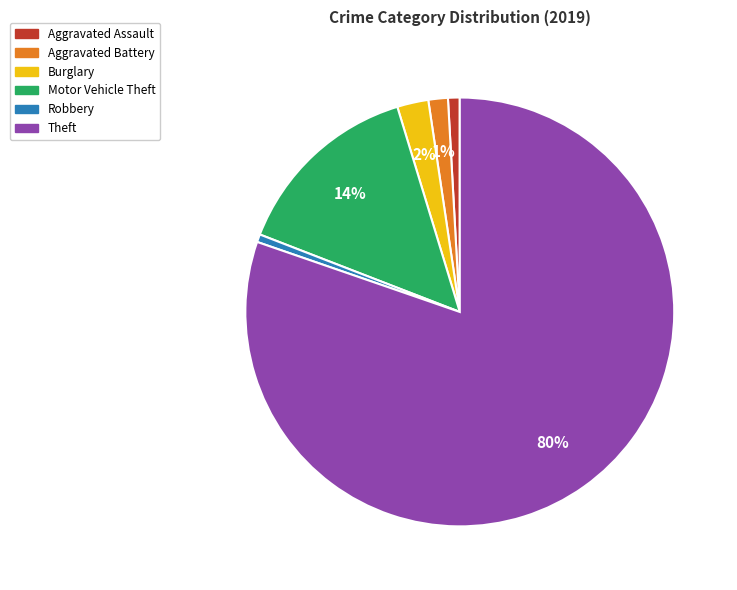

Count the number of slices in the pie.

6